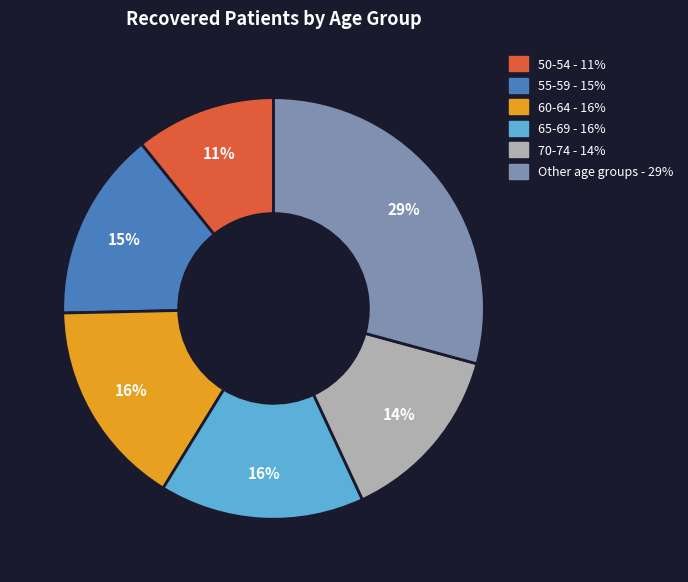

To the nearest percent, what is the average slice percentage?

17%